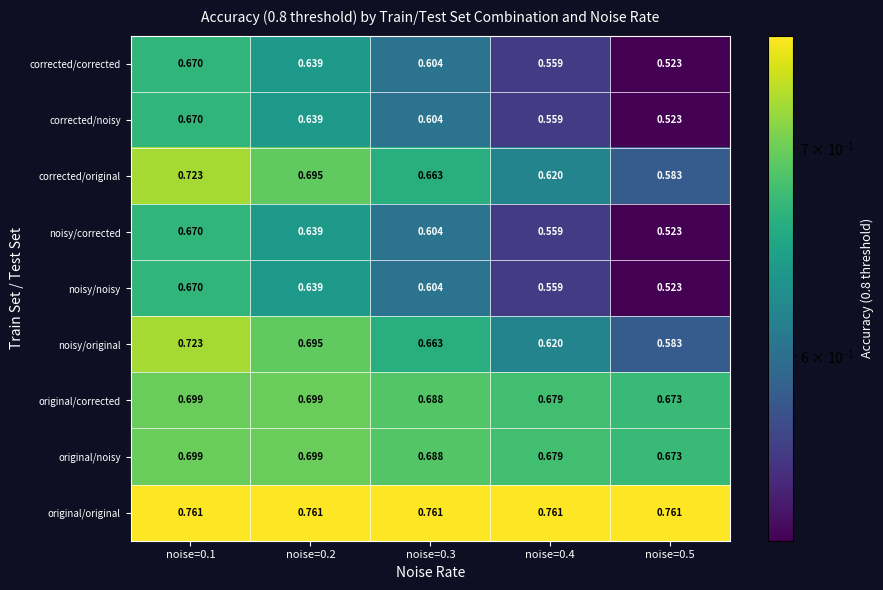

Is the value of noisy/corrected at noise=0.3 greater than the value of noisy/original at noise=0.4?

No